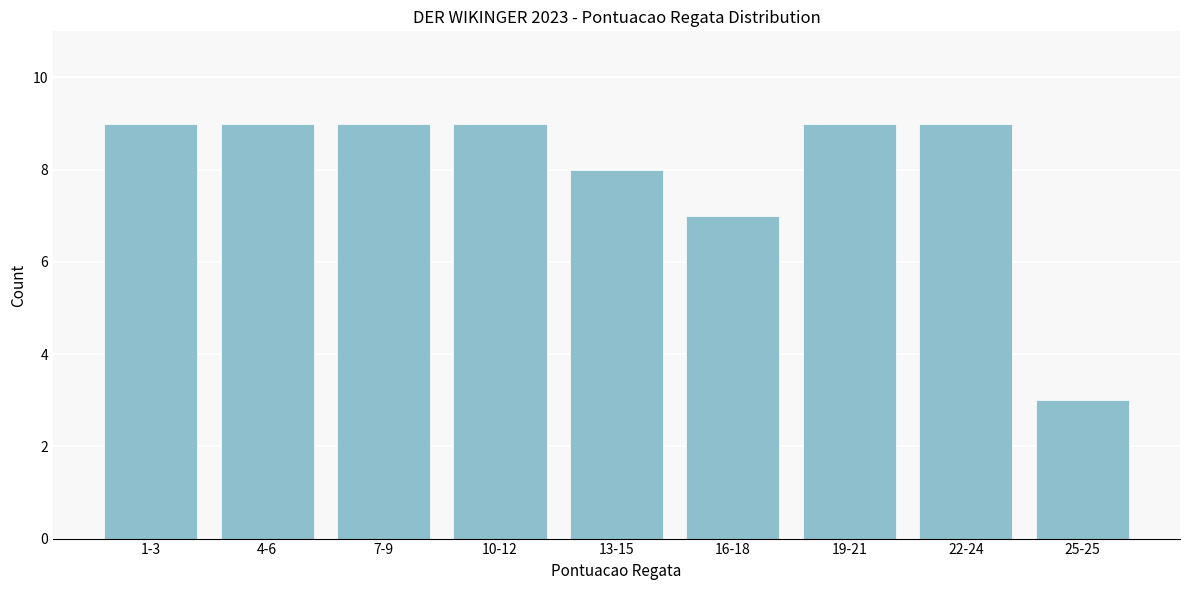

Reading right to left, extract all data points from this chart.

25-25=3	22-24=9	19-21=9	16-18=7	13-15=8	10-12=9	7-9=9	4-6=9	1-3=9